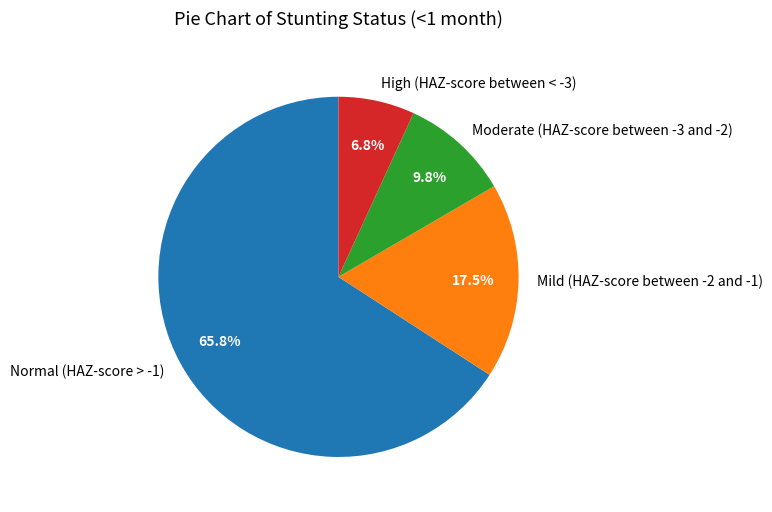

Which slice is the largest?

Normal (HAZ-score > -1)